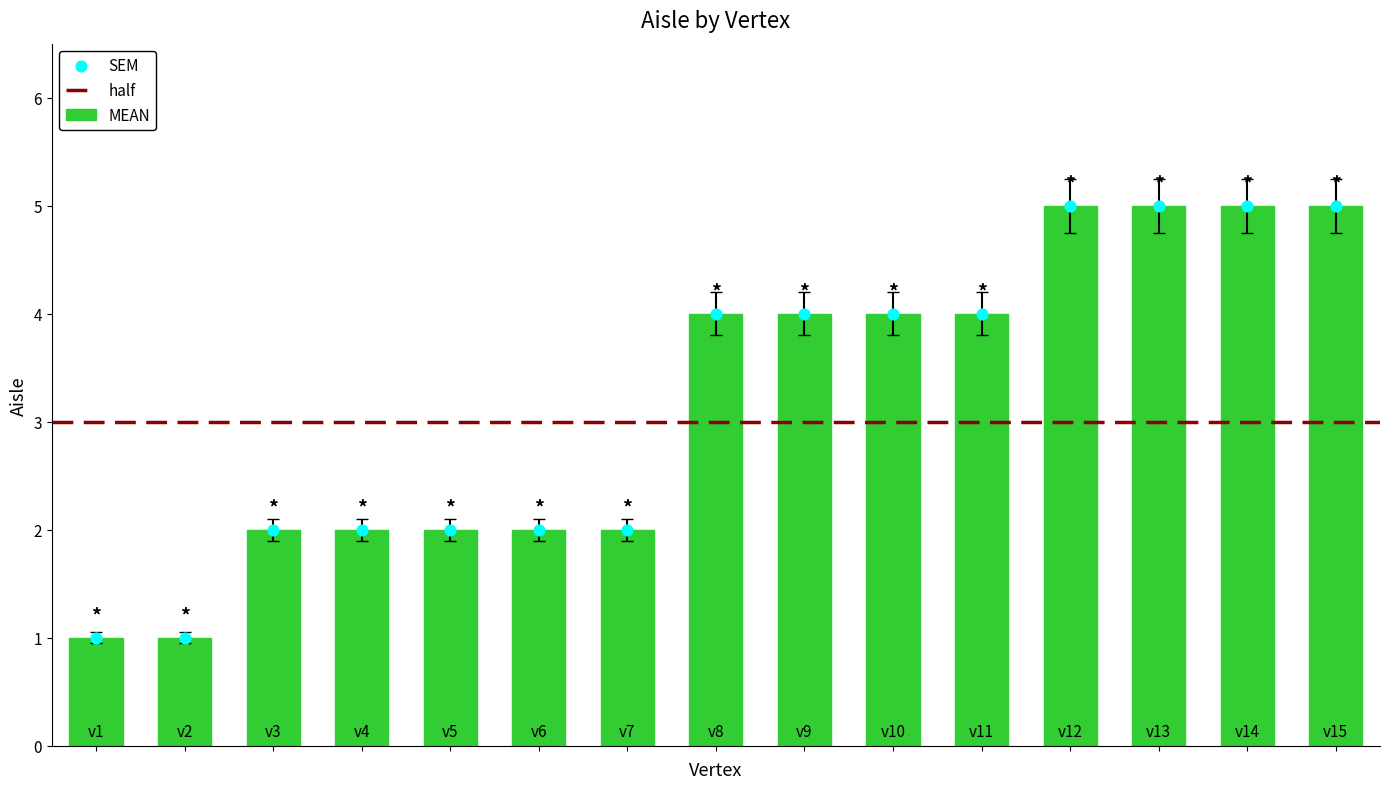

What is the ratio of the value at v3 to the value at v11?

0.5